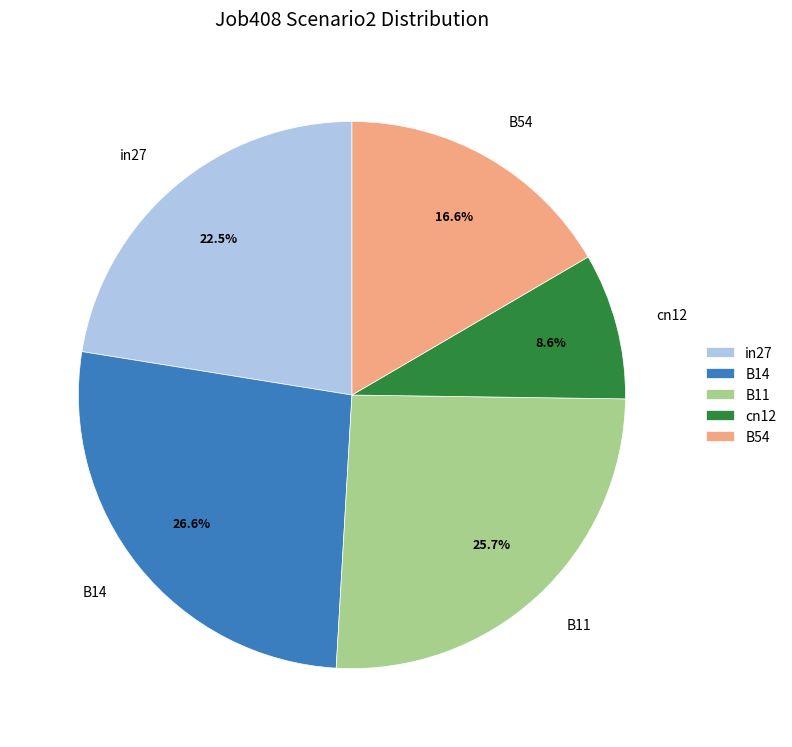

Combined, do B54 and in27 account for over 50%?

No